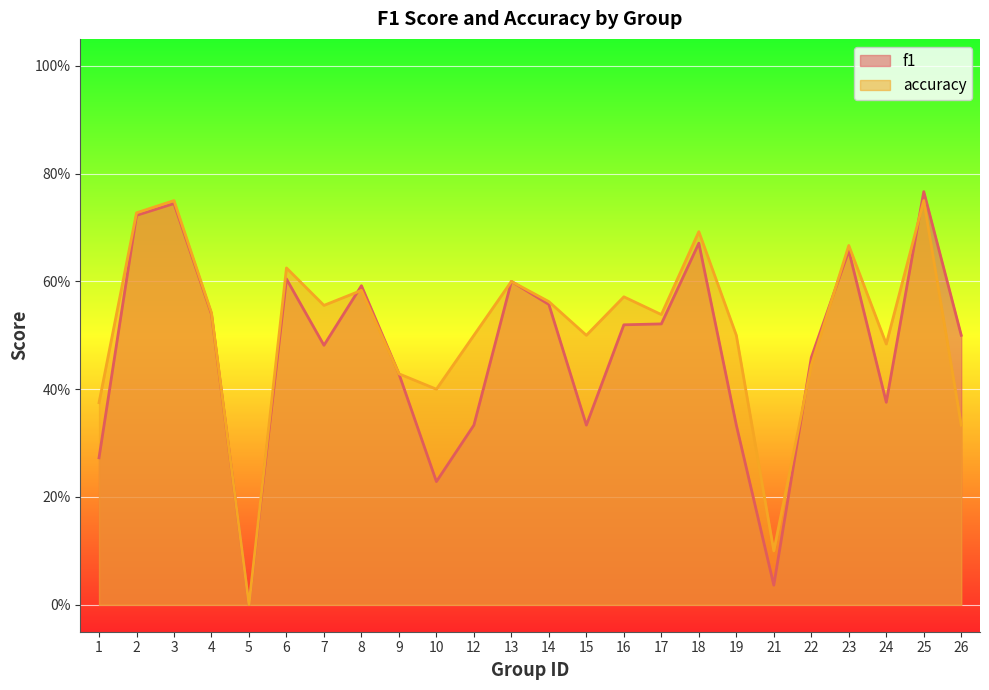

True or false: f1 has a value of 0.3 at 1.

True